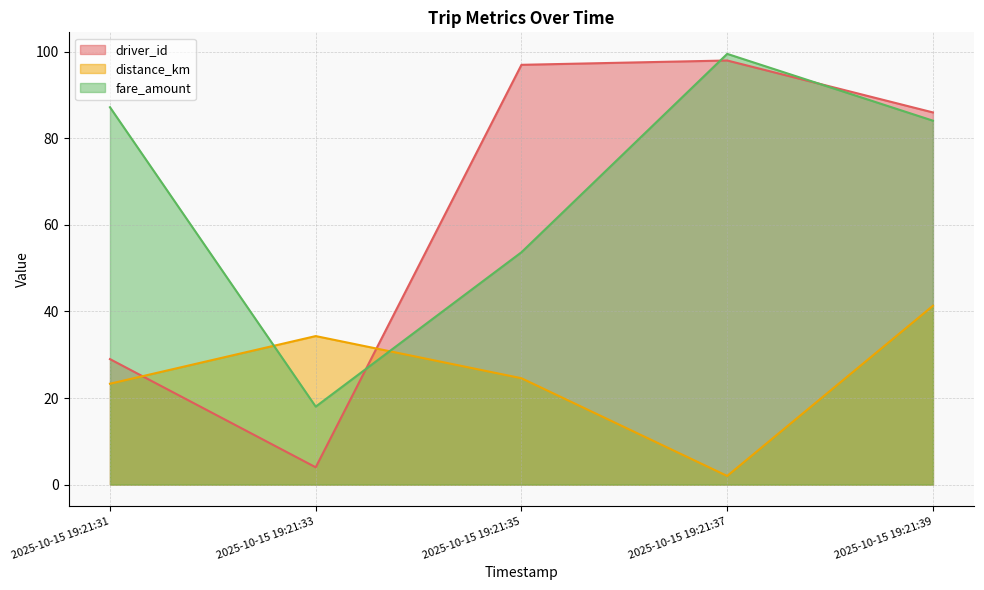

At which label does distance_km first exceed 24?

2025-10-15 19:21:33